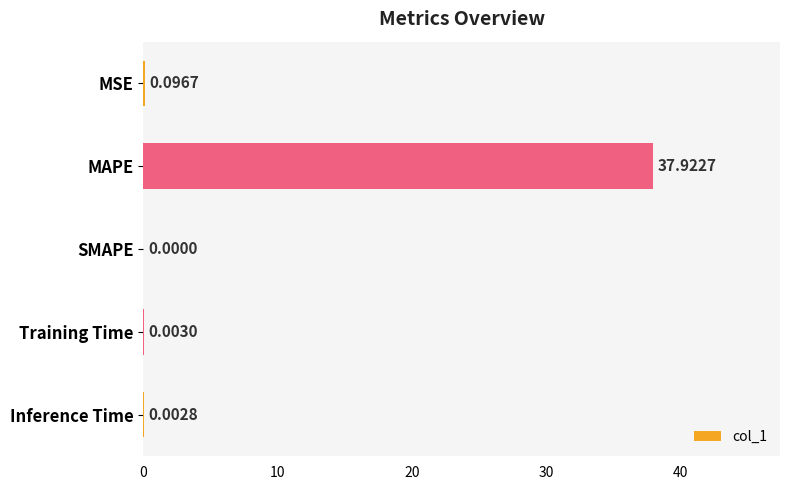

Where is the data nearest to the value 18?

MSE